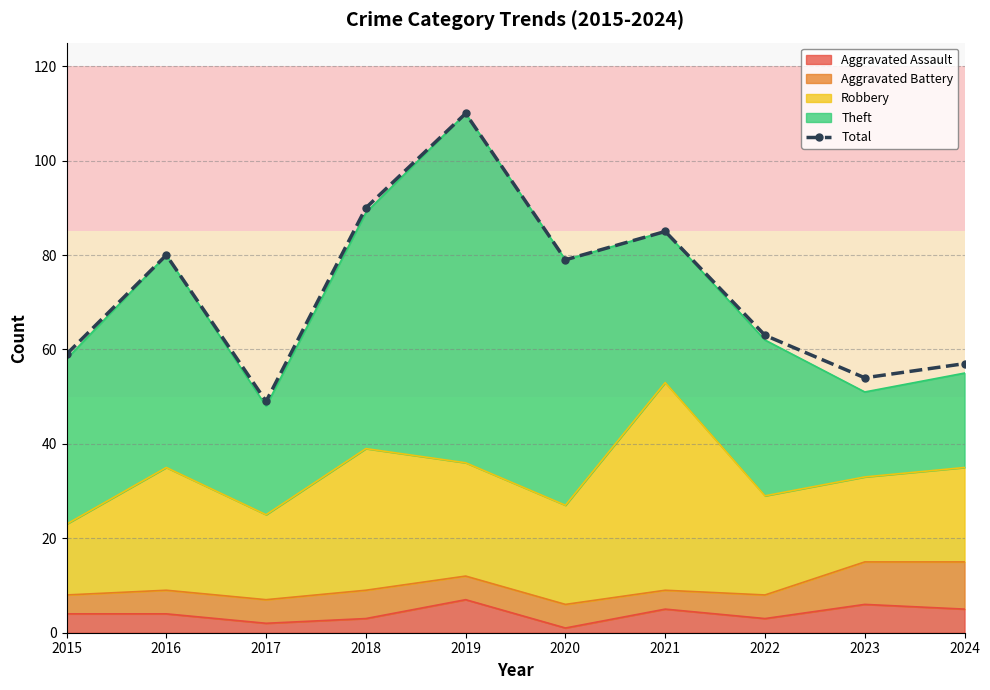

Where is the first local minimum?

2017